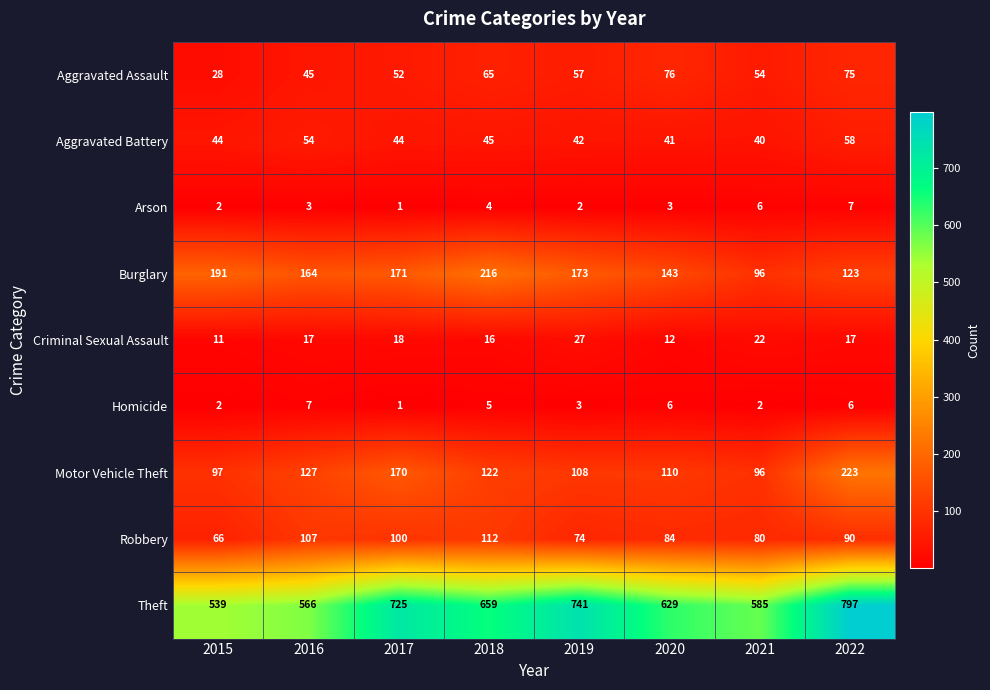

Where does the Burglary series first go above 171?

2015